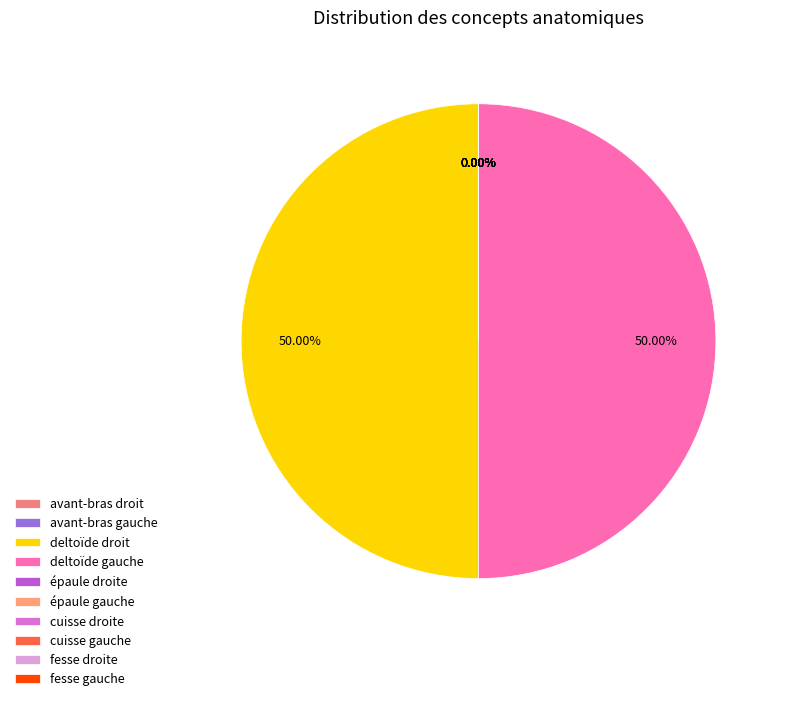

To the nearest percent, what is the difference between the largest and smallest slice percentages?

50%